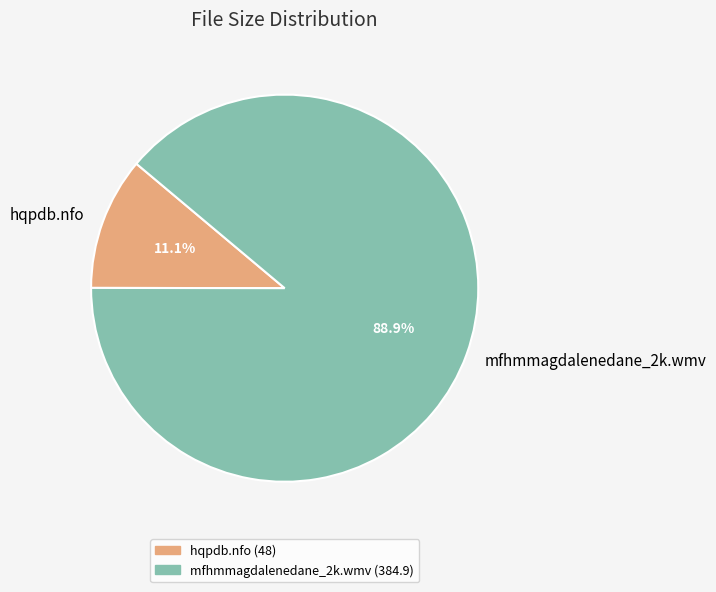

How many segments does this pie chart have?

2